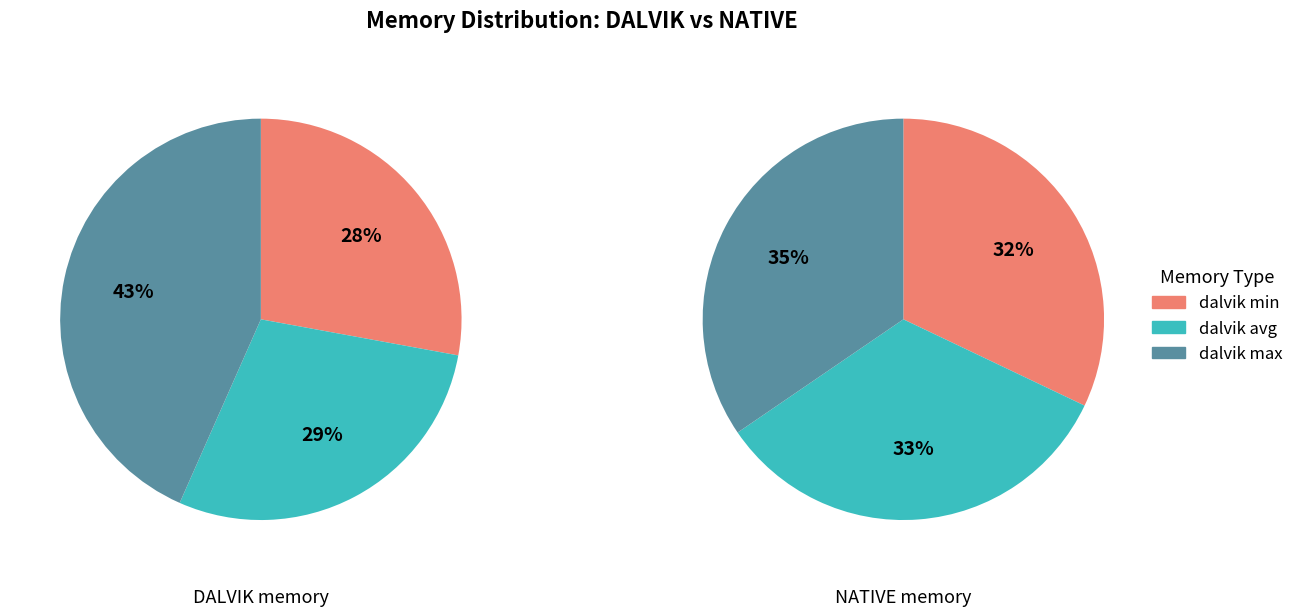

The native avg slice represents 41% of the pie. True or false?

False